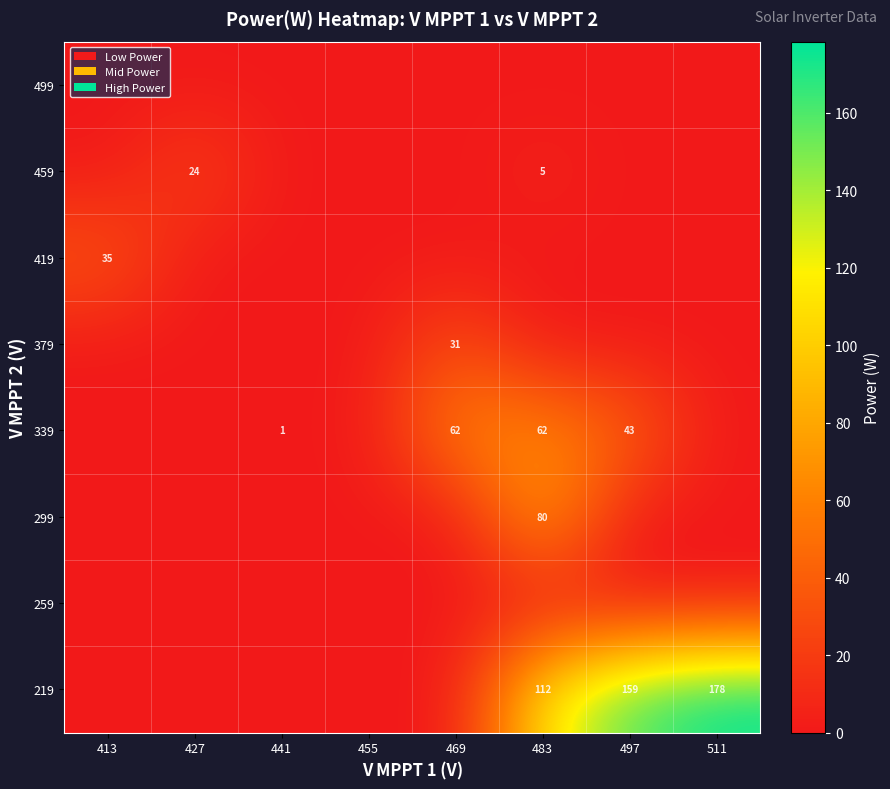

True or false: 299 has a value of 80 at 483.

True